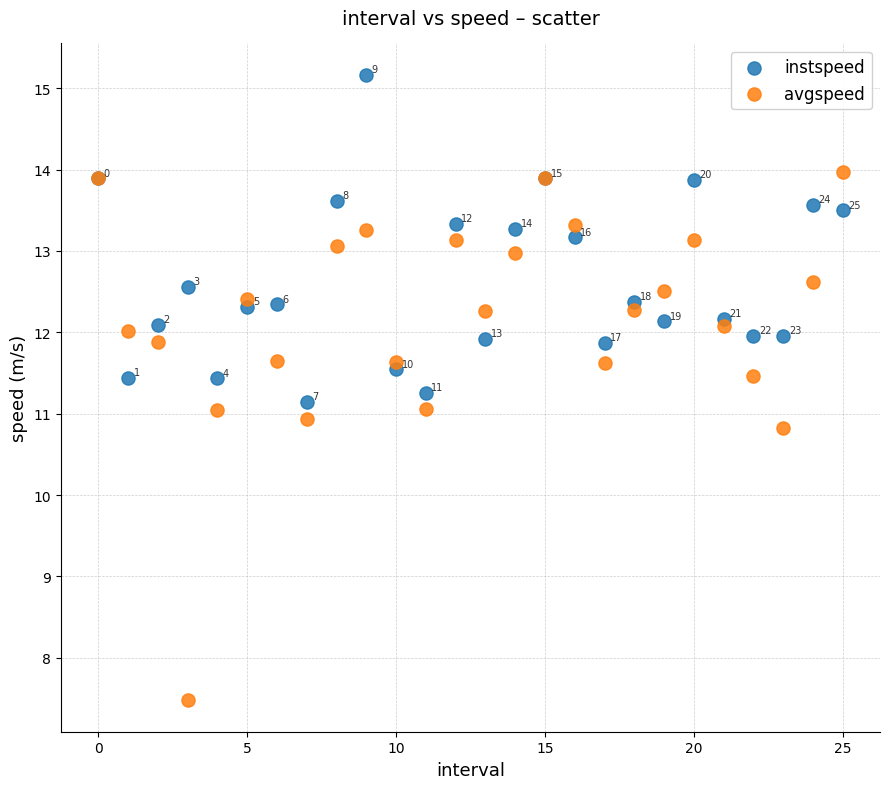

In the instspeed series, what Y value is closest to 13?

13.2